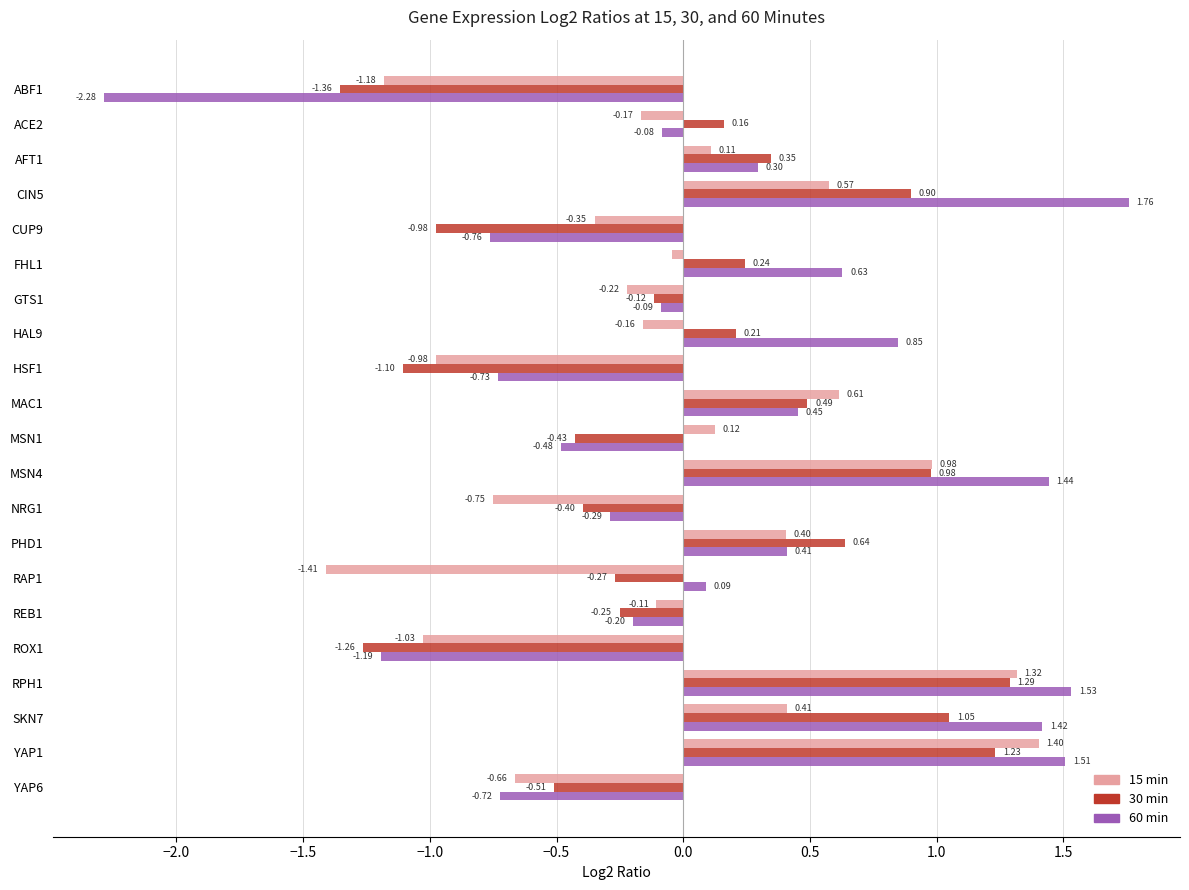

List the labels in order of 30 min value, smallest first.

ABF1, ROX1, HSF1, CUP9, YAP6, MSN1, NRG1, RAP1, REB1, GTS1, ACE2, HAL9, FHL1, AFT1, MAC1, PHD1, CIN5, MSN4, SKN7, YAP1, RPH1